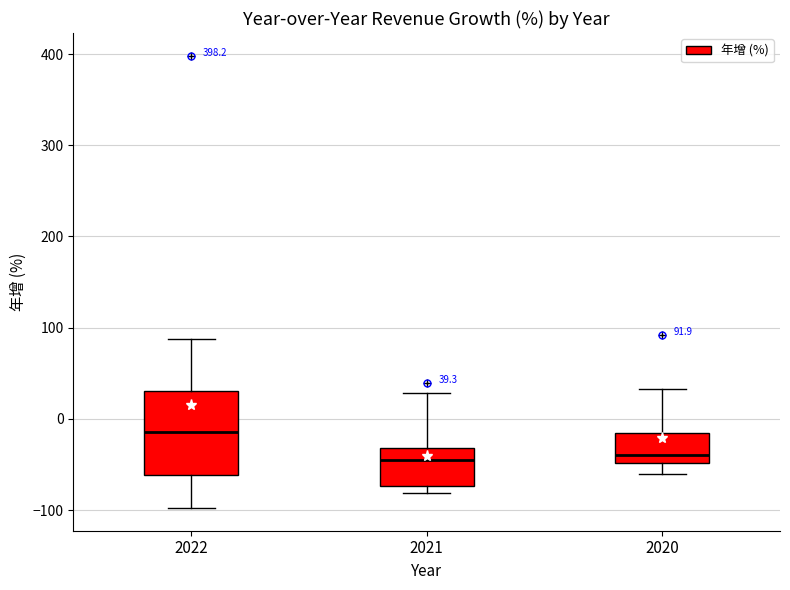

Which box has the highest median line?

2022